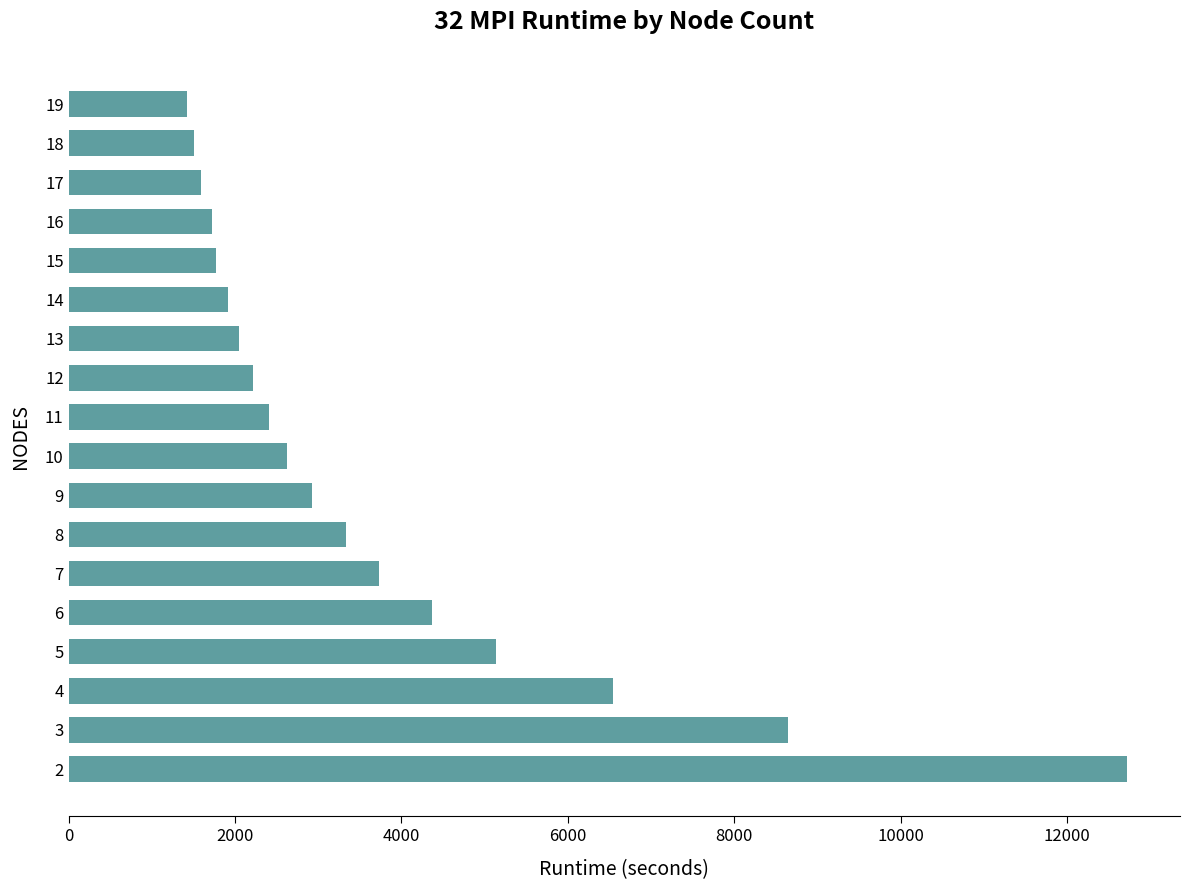

What is the difference between the maximum and minimum values?

11295